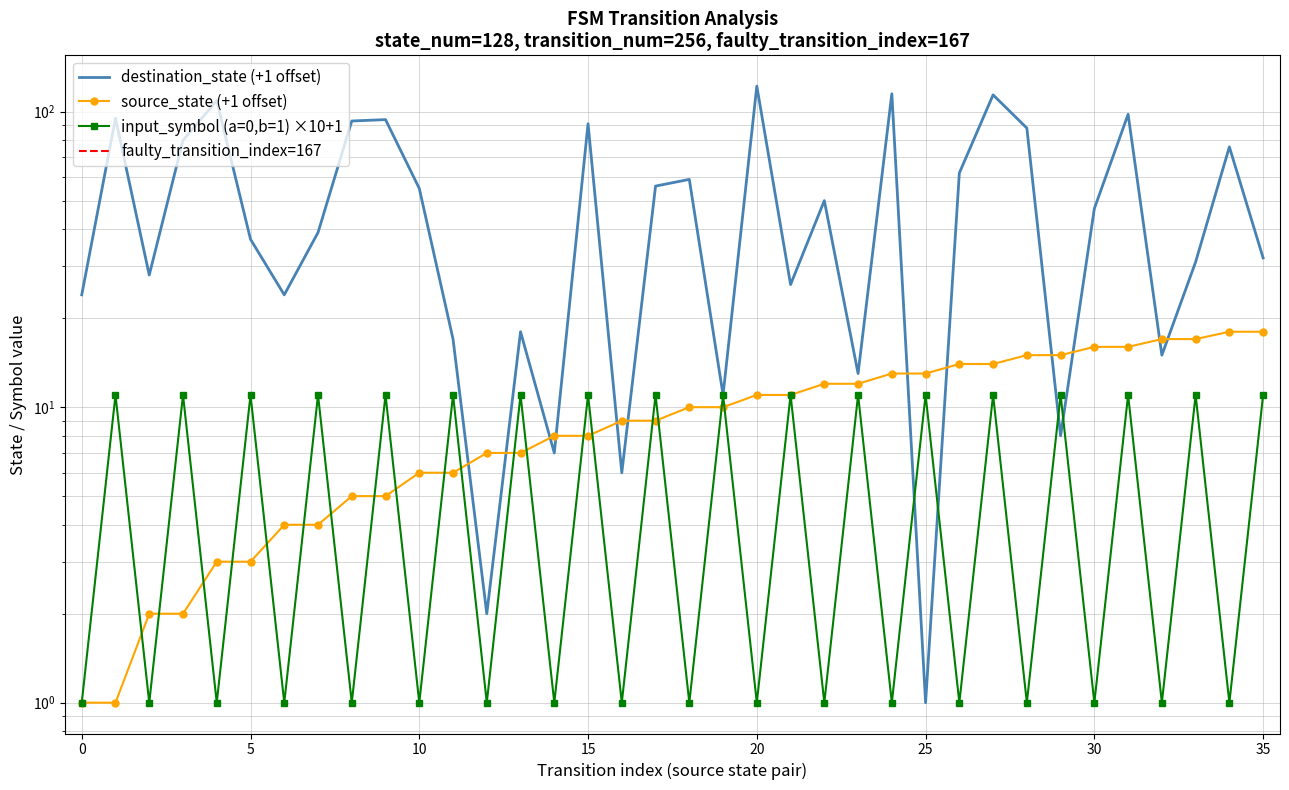

How many categories are shown in the chart?

36